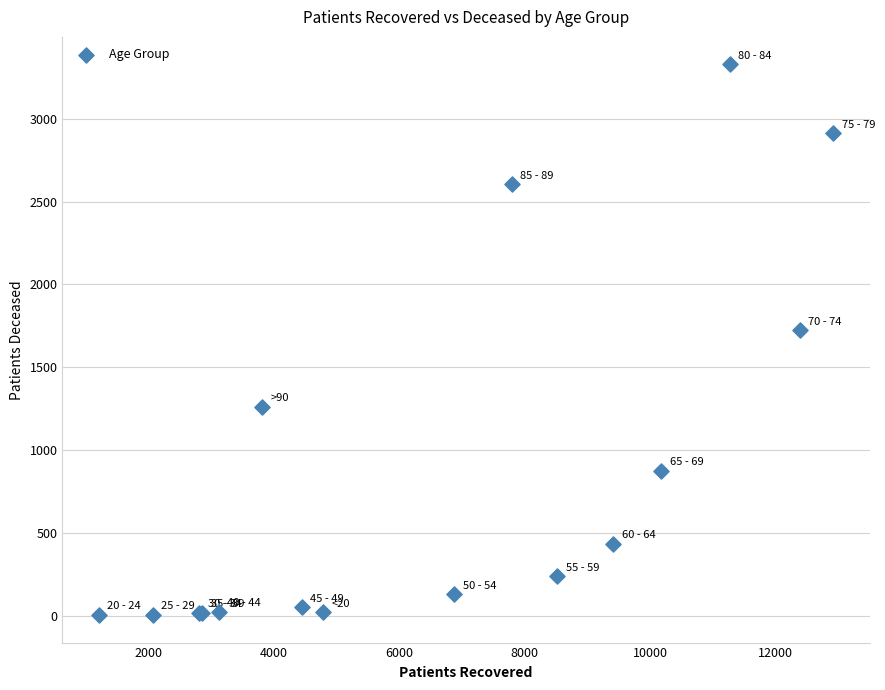

What Y value in the scatter plot is closest to 1666?

1724